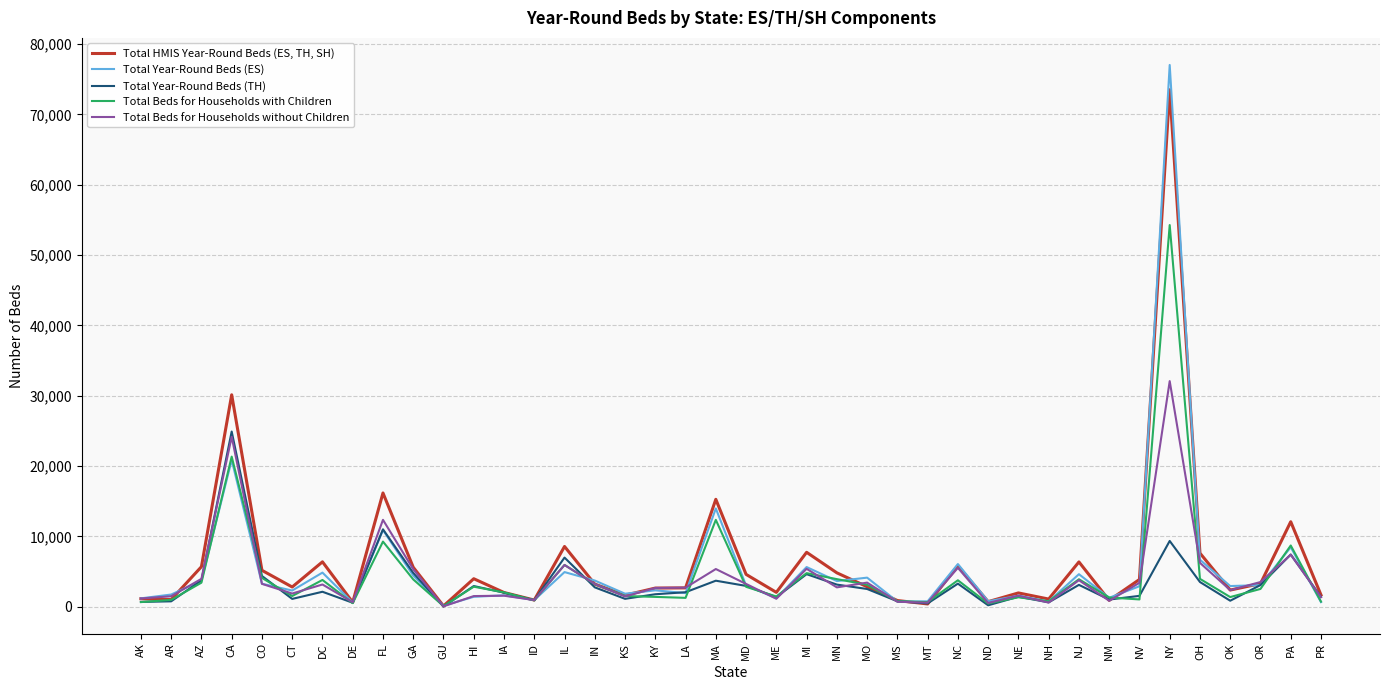

What is the sum of all Total Beds for Households with Children values?

182443